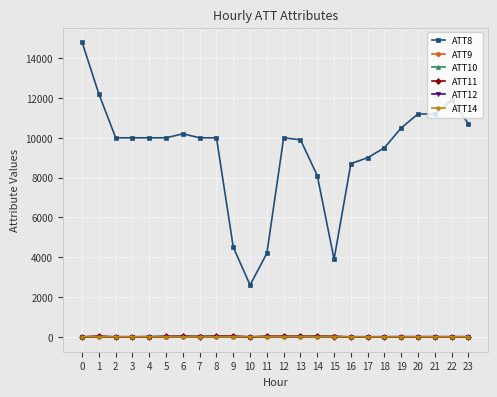

Between 2 and 19, which series saw the biggest shift?

ATT8